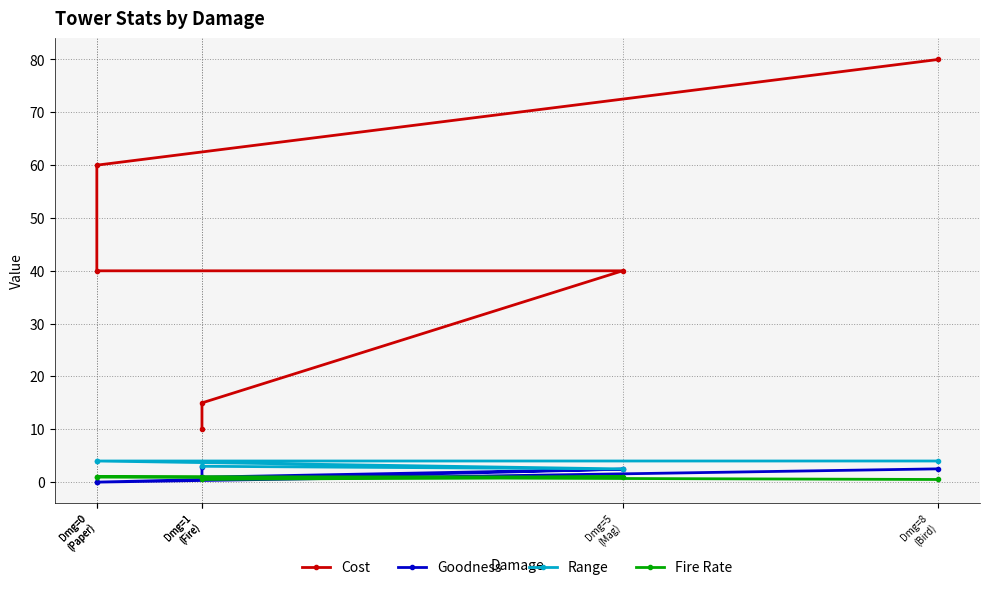

True or false: Range and Goodness intersect in this chart.

False